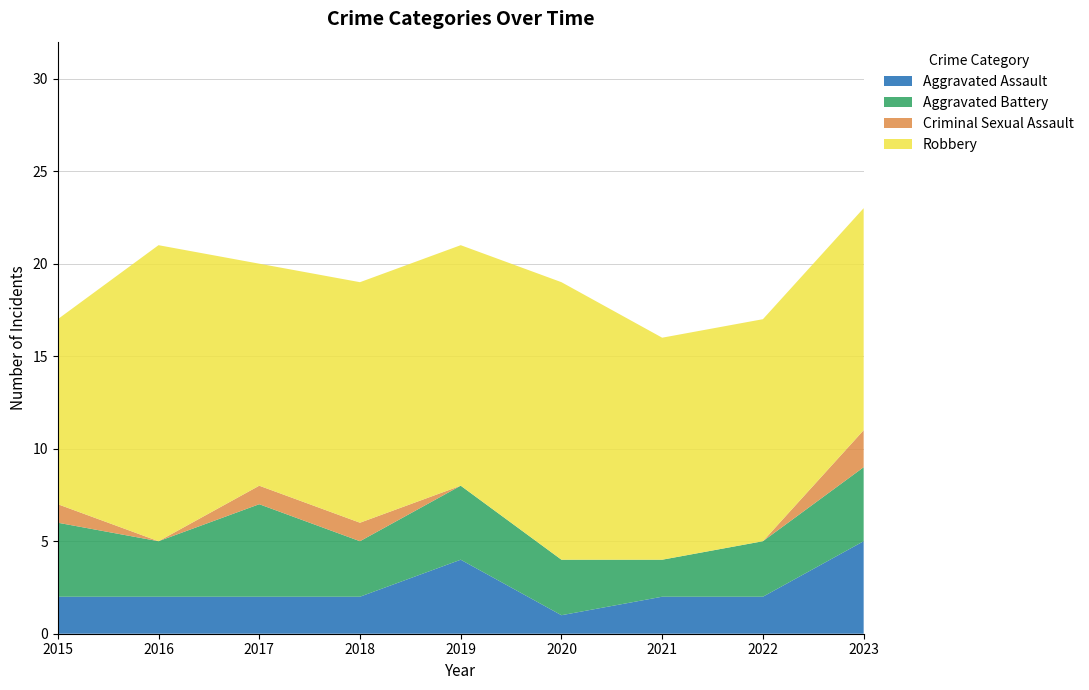

Reading left to right, transcribe all the data shown in this chart.

Aggravated Assault: 2	2	2	2	4	1	2	2	5
Aggravated Battery: 4	3	5	3	4	3	2	3	4
Criminal Sexual Assault: 1	0	1	1	0	0	0	0	2
Robbery: 10	16	12	13	13	15	12	12	12